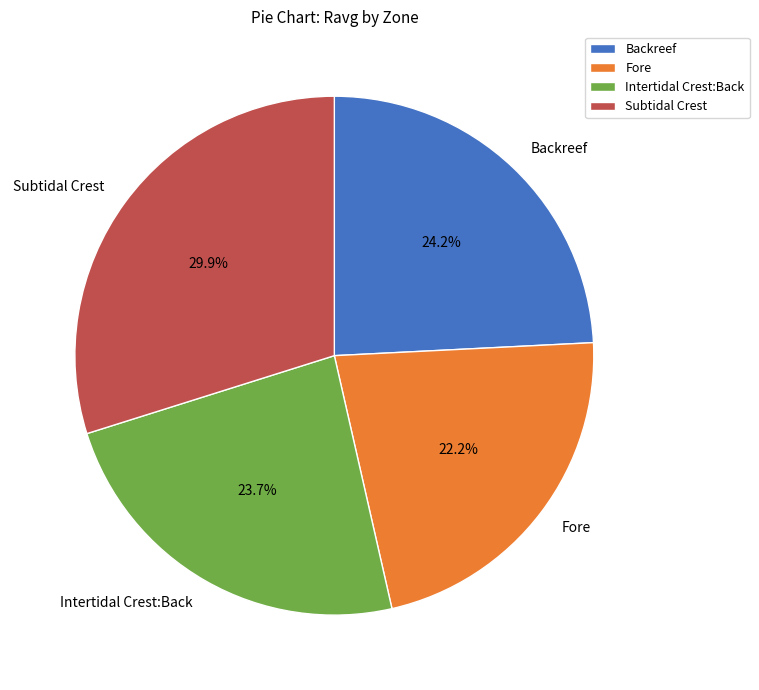

Is Subtidal Crest the majority of the pie?

No